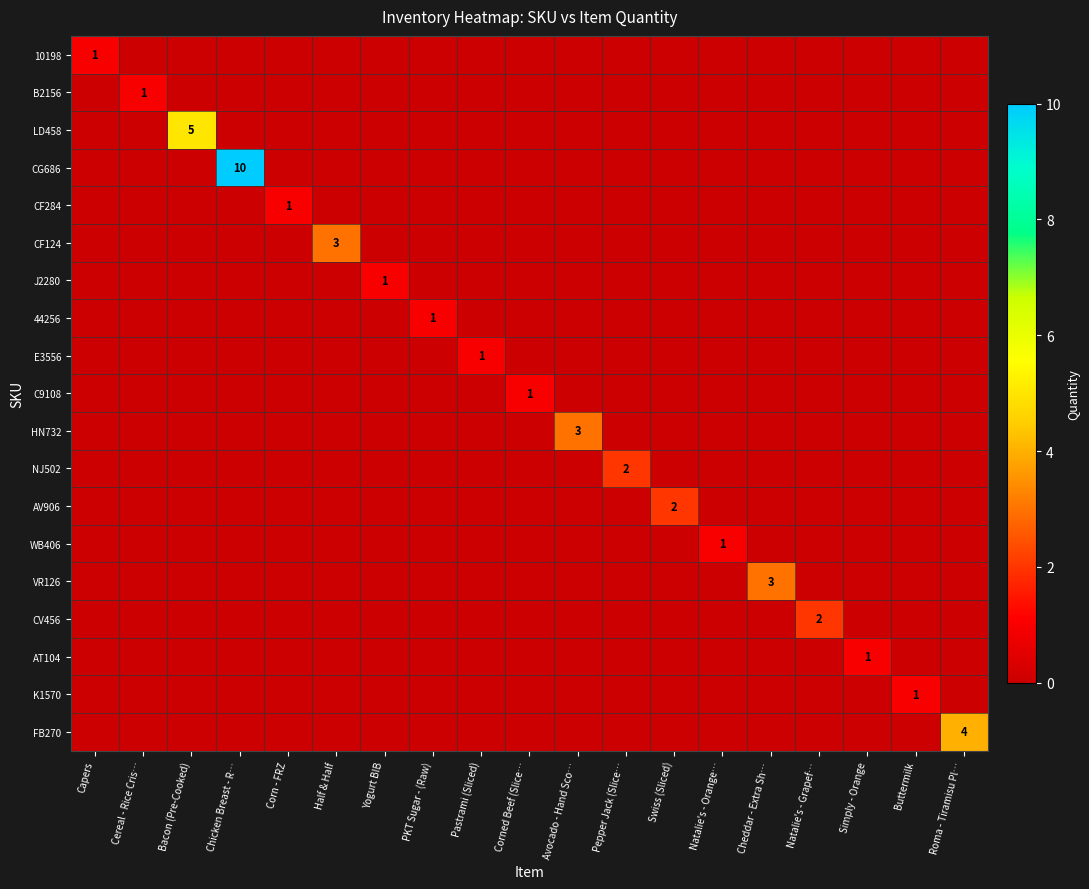

The C9108 series shows 0 at Pepper Jack (Slice…. True or false?

True